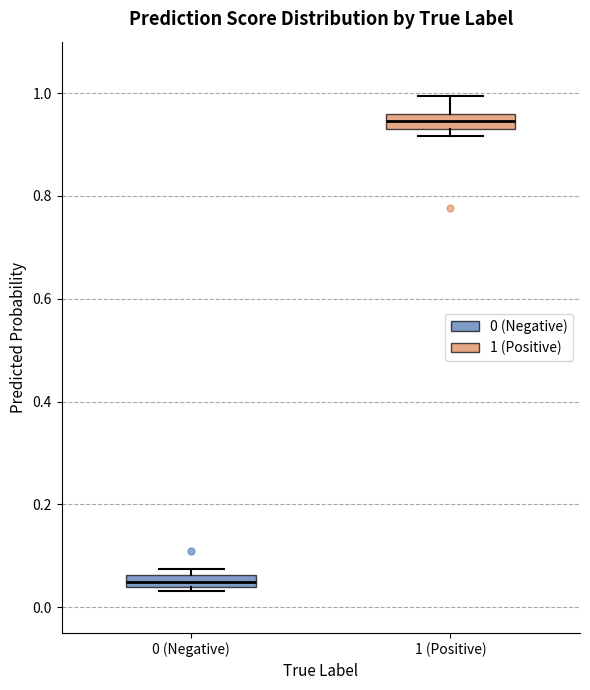

Where does the upper whisker of the box for 1 (Positive) end on the y-axis? The values are not printed on the chart, so give them approximately, as read against the axis.

1.00